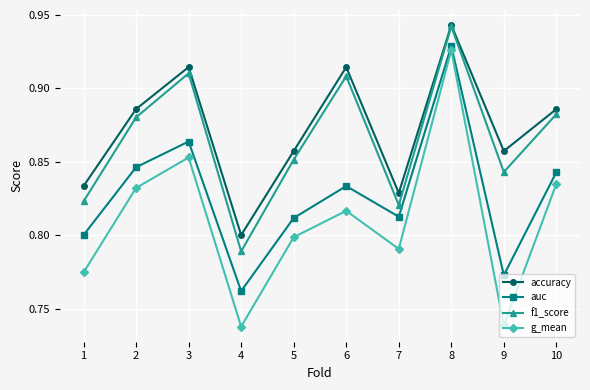

At which category is the sum across all series the highest?

8